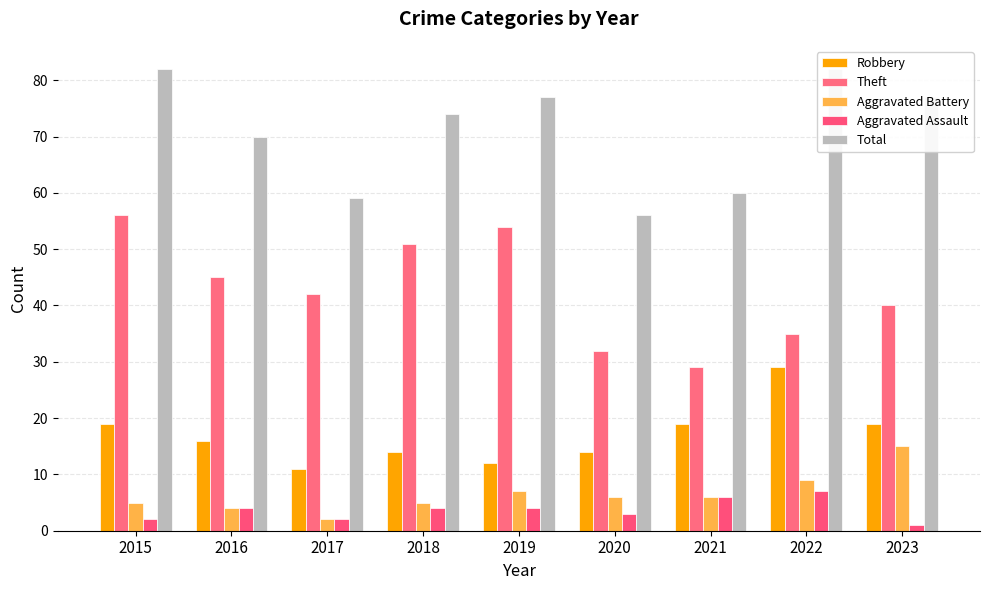

The value of Aggravated Assault at 2021 is 3. True or false?

False